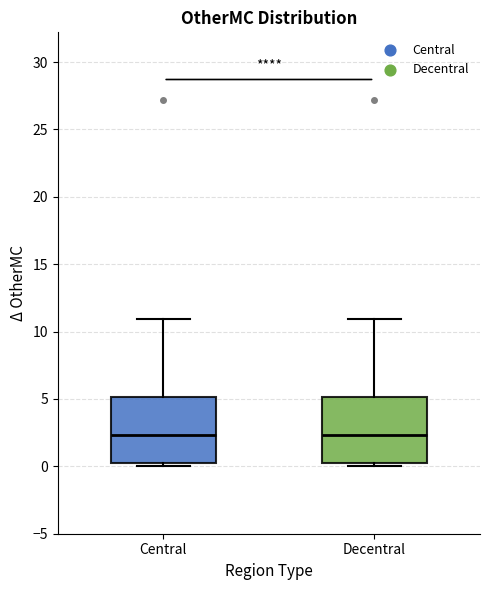

Reading left to right, read every box against the y-axis: the position of its median line, the range the box covers, and the ends of its whiskers. The values are not printed on the chart, so give them approximately, as read against the axis.

Central: median 2.5, box 0.0 to 5.0, whiskers 0.0 (just below the box's lower edge) to 11.0
Decentral: median 2.5, box 0.0 to 5.0, whiskers 0.0 (just below the box's lower edge) to 11.0